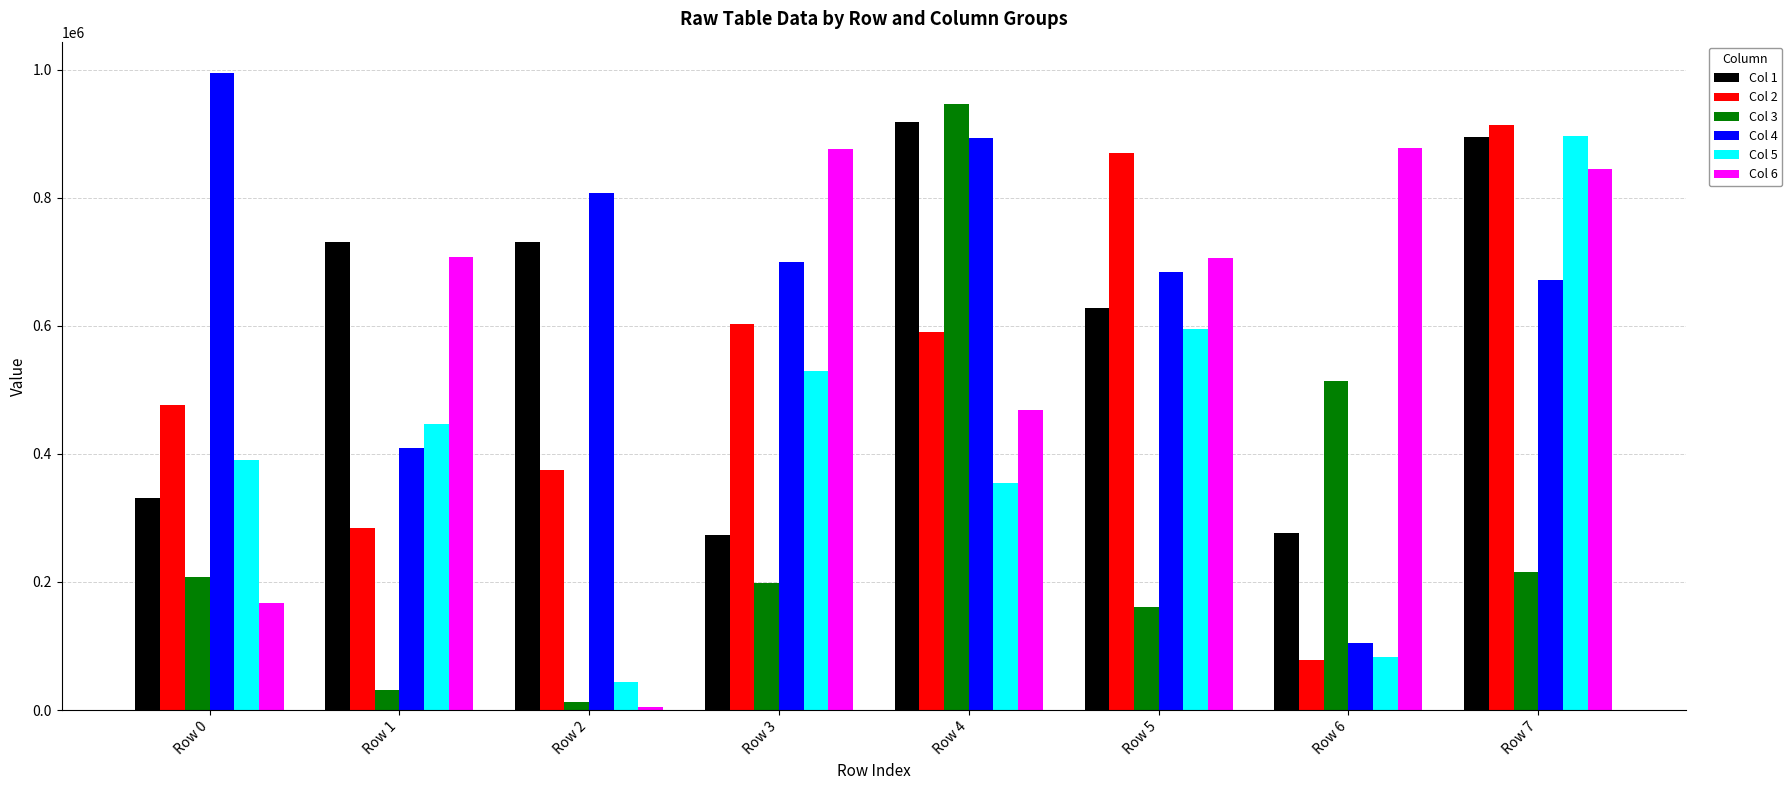

How many distinct data groups are displayed?

6